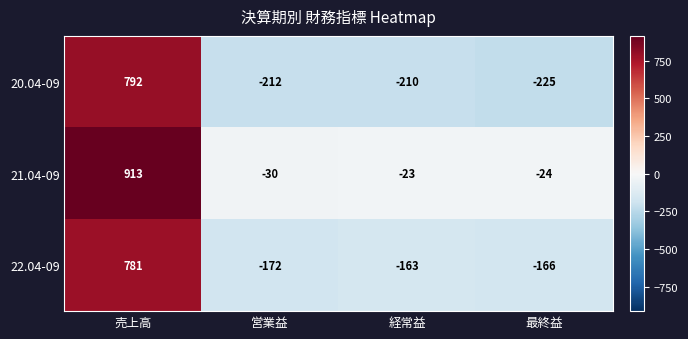

At which category does the chart reach its minimum across all series?

最終益